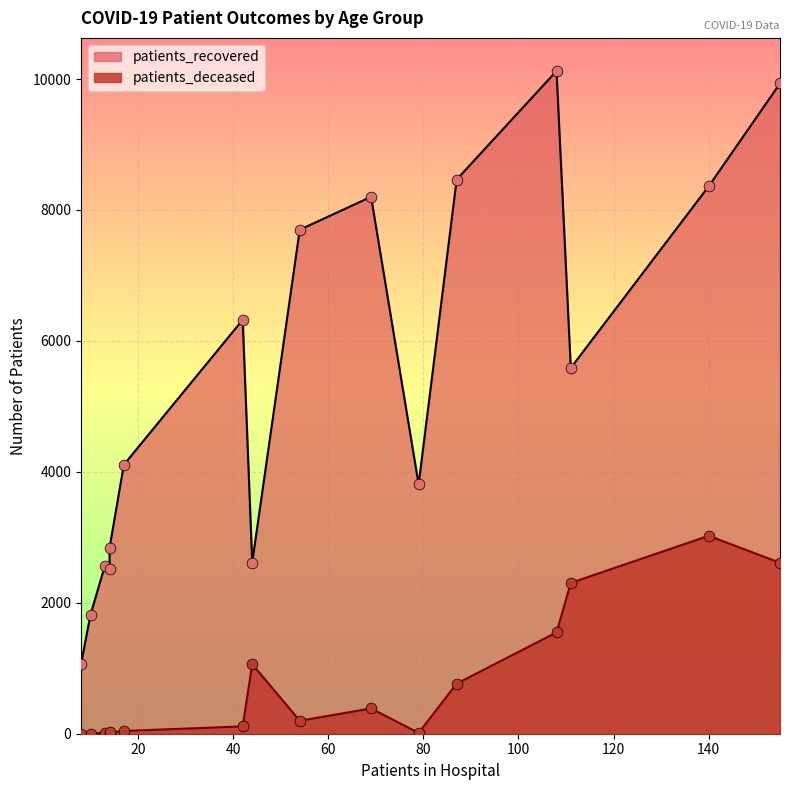

Is the value of patients_recovered at 20 - 24 greater than the value of patients_deceased at 65 - 69?

Yes